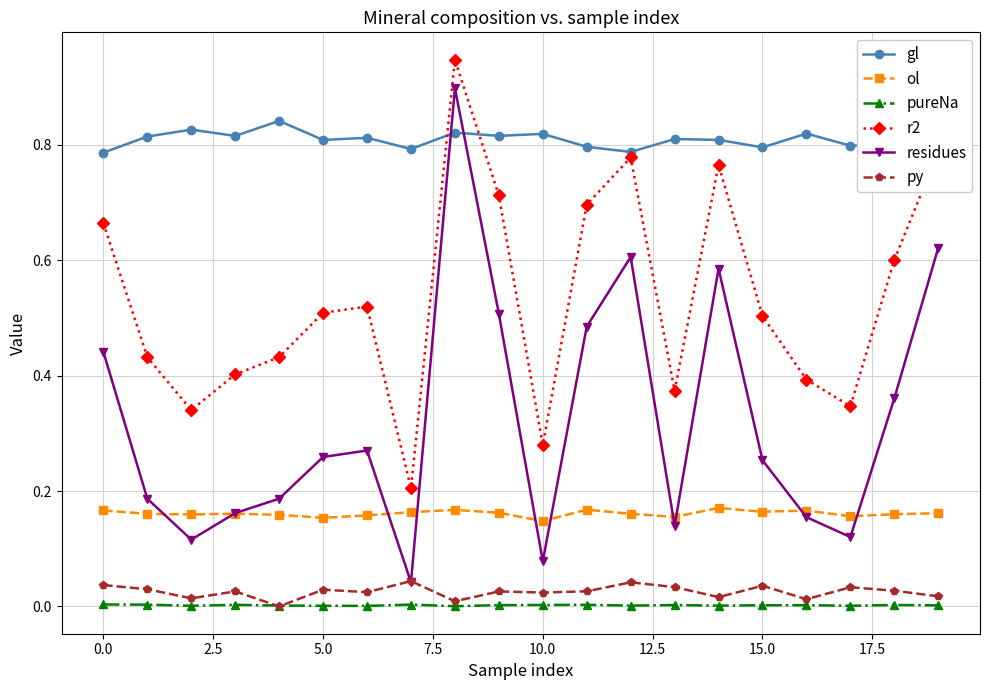

Which series has the largest total across all categories?

gl